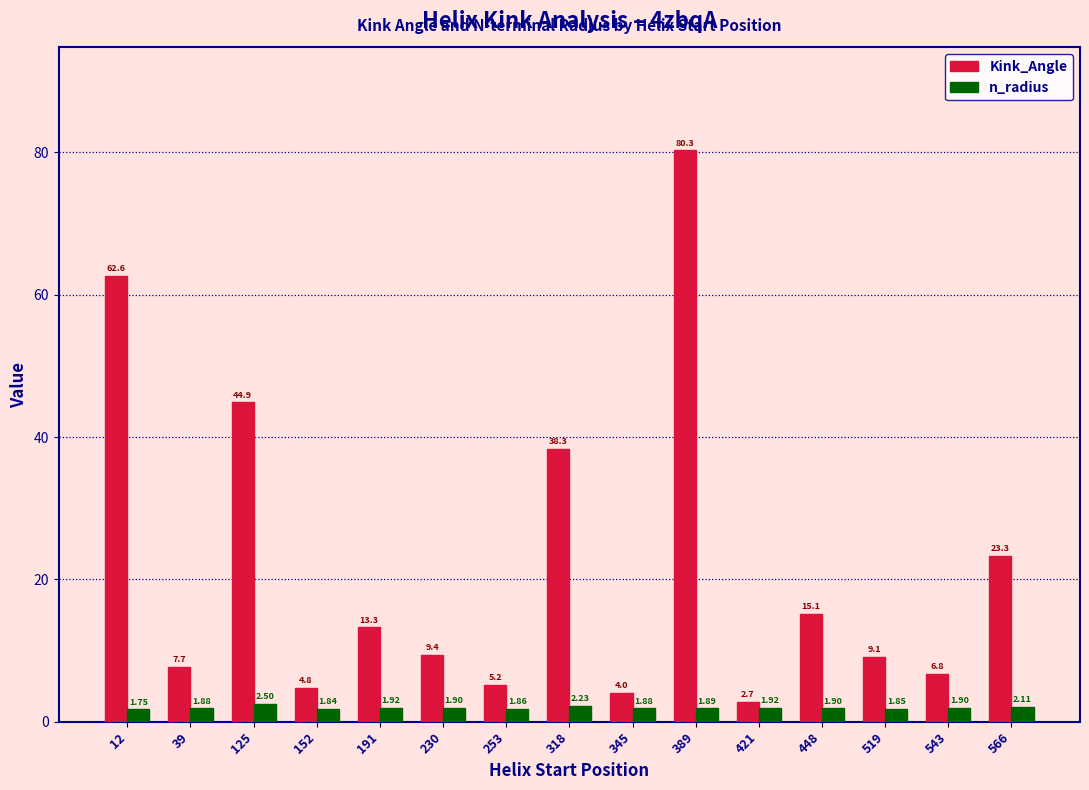

Is it true that n_radius equals 2.5 at 125?

True